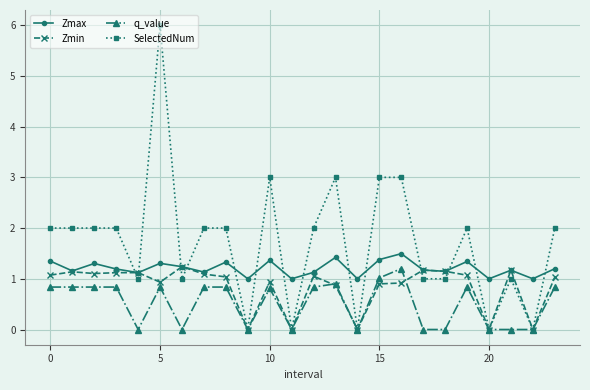

How many lines are shown in the chart?

4